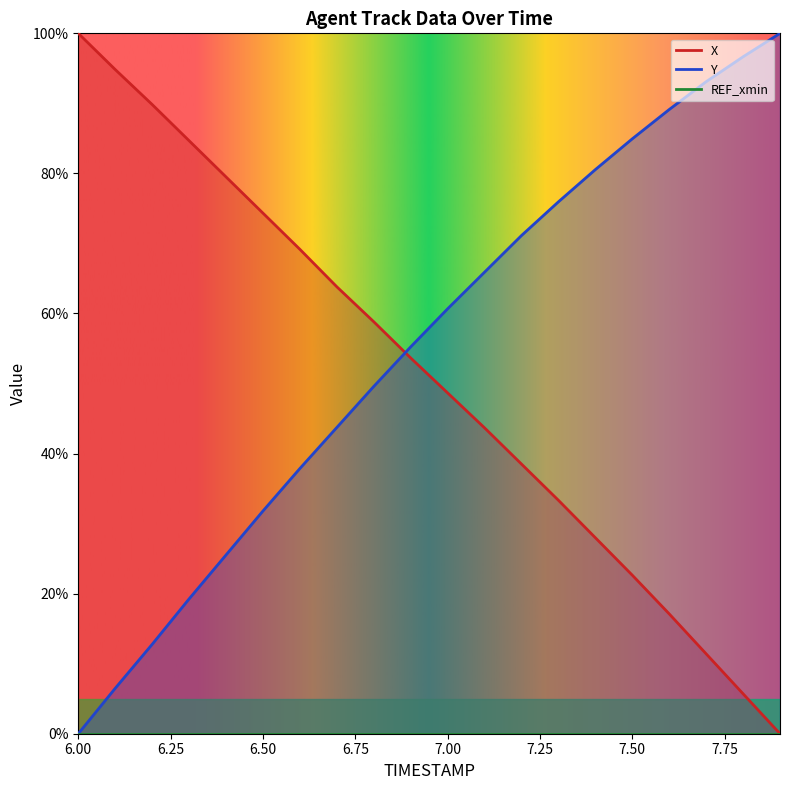

At which label does X first exceed 53?

6.0